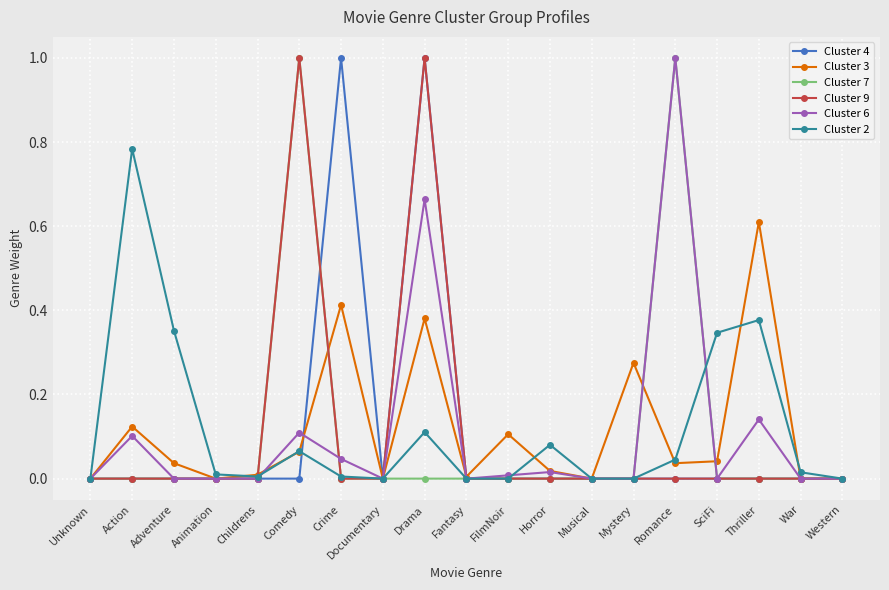

True or false: Cluster 9 has more than 1 interior local peaks.

True